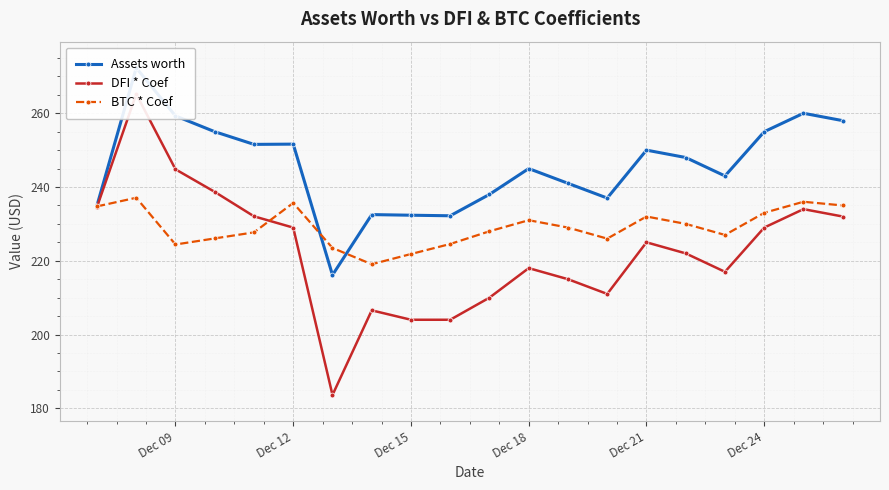

After their last crossing, which series has the higher values: BTC * Coef or Assets worth?

Assets worth